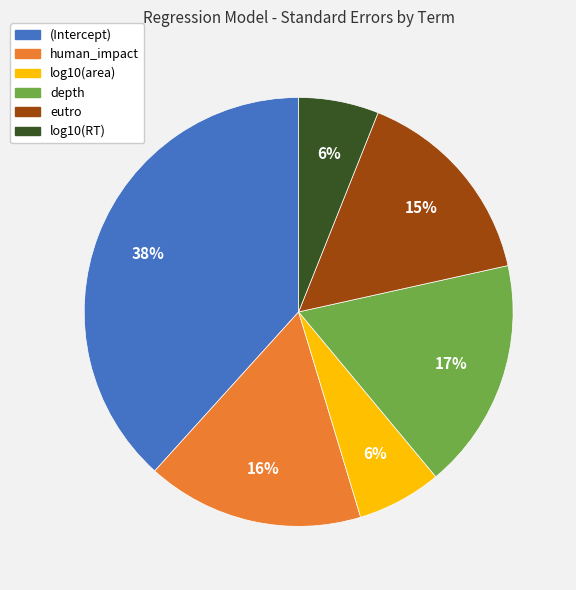

Is there any slice that represents more than half of the pie?

No